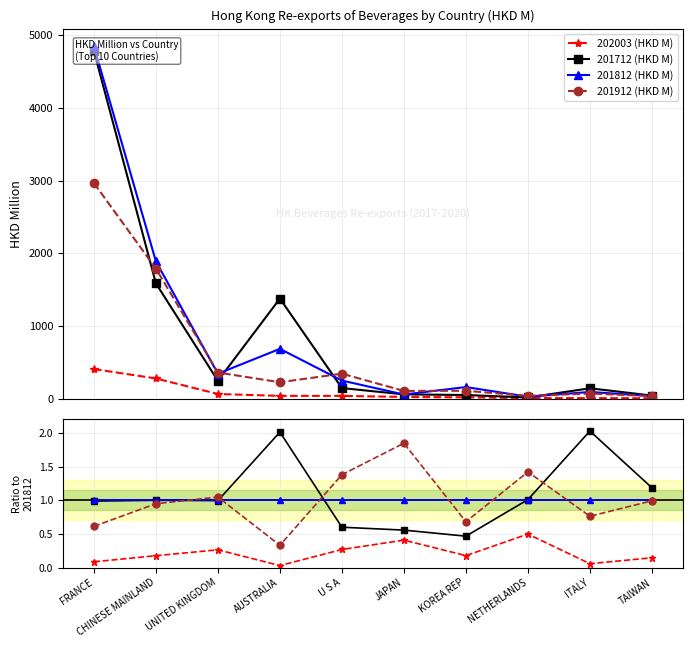

How many intersections are there between 201712 (HKD M) and 201912 (HKD M)?

4